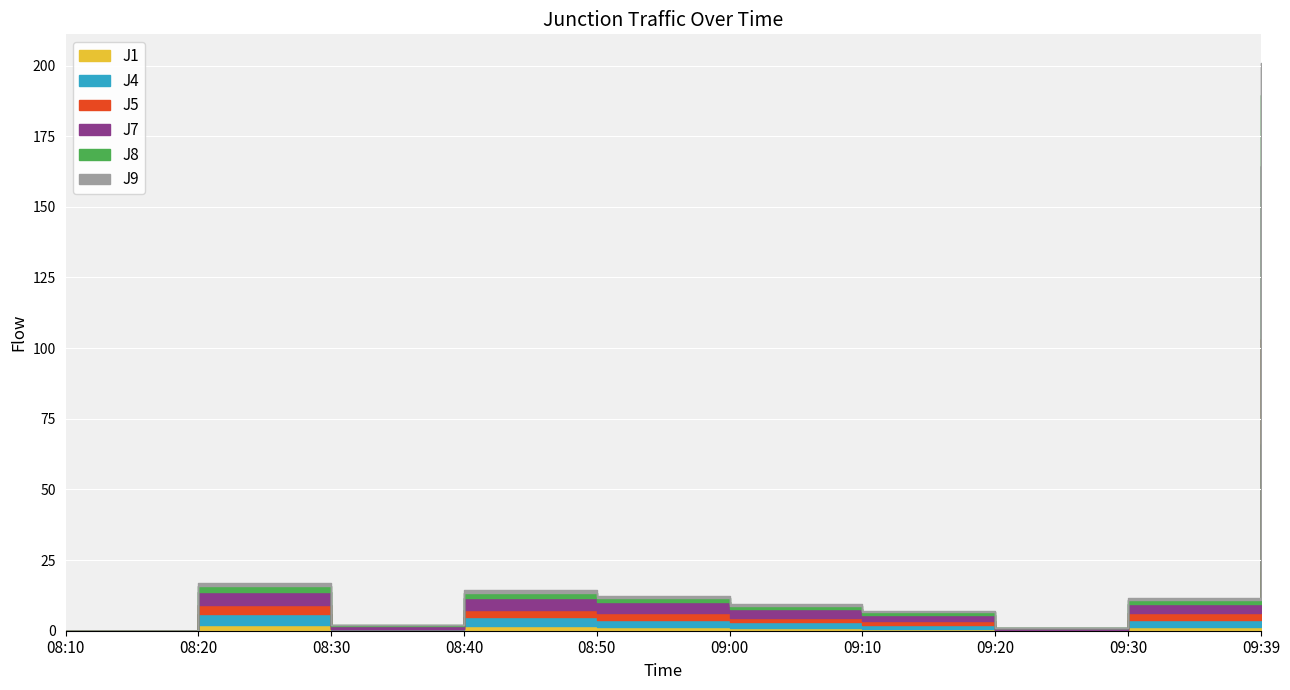

What is the difference between the J4 values at 08:20 and 09:39?

41.2